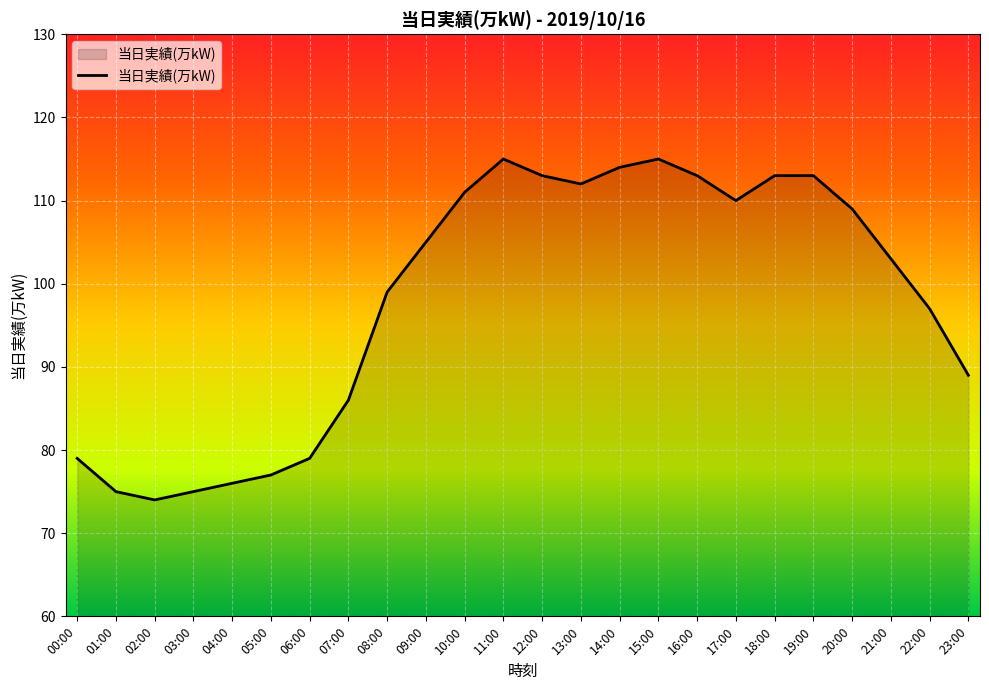

What is the smallest value displayed?

74